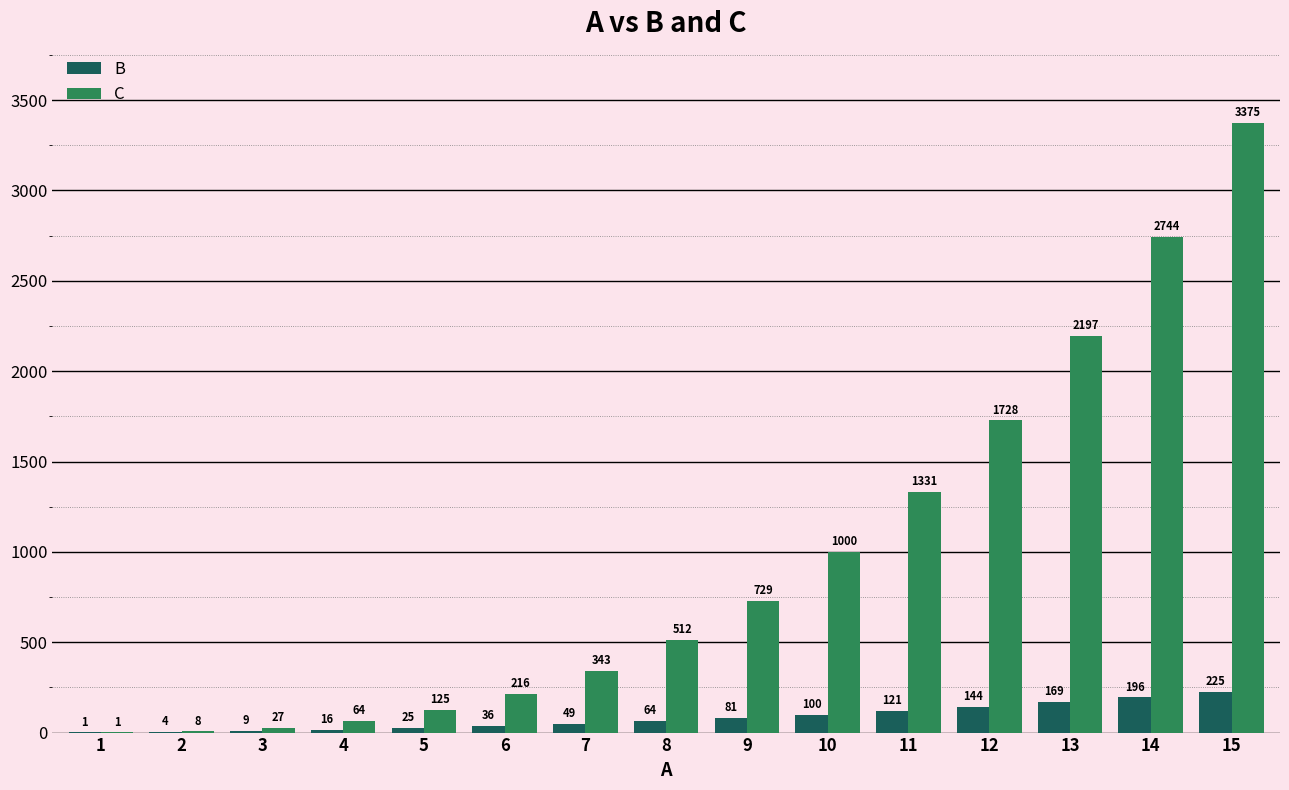

What is the sum of the B values at 14 and 10?

296